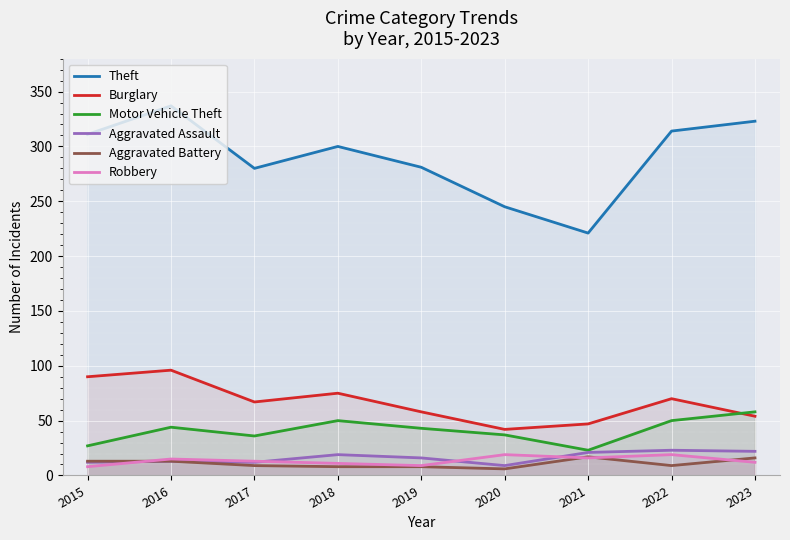

At which category does Aggravated Battery reach its first local peak?

2021